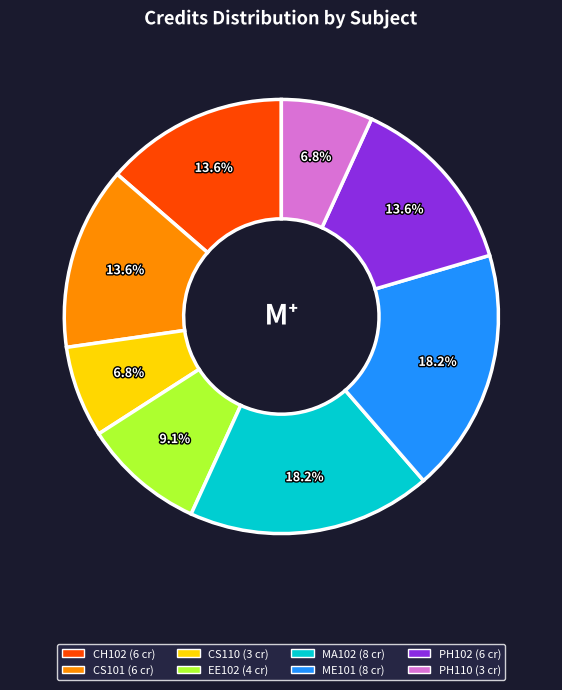

What is the ratio of the value at CH102 to the value at CS101?

1.0